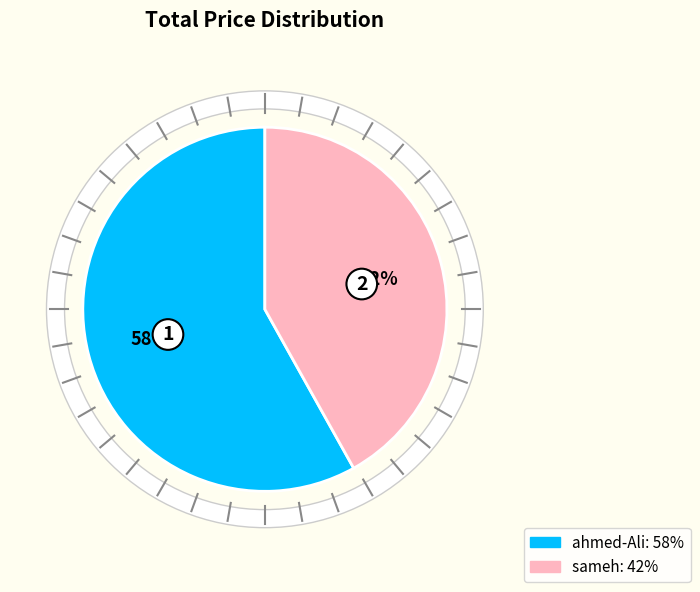

To the nearest percent, what is the difference between the largest and smallest slice percentages?

16%